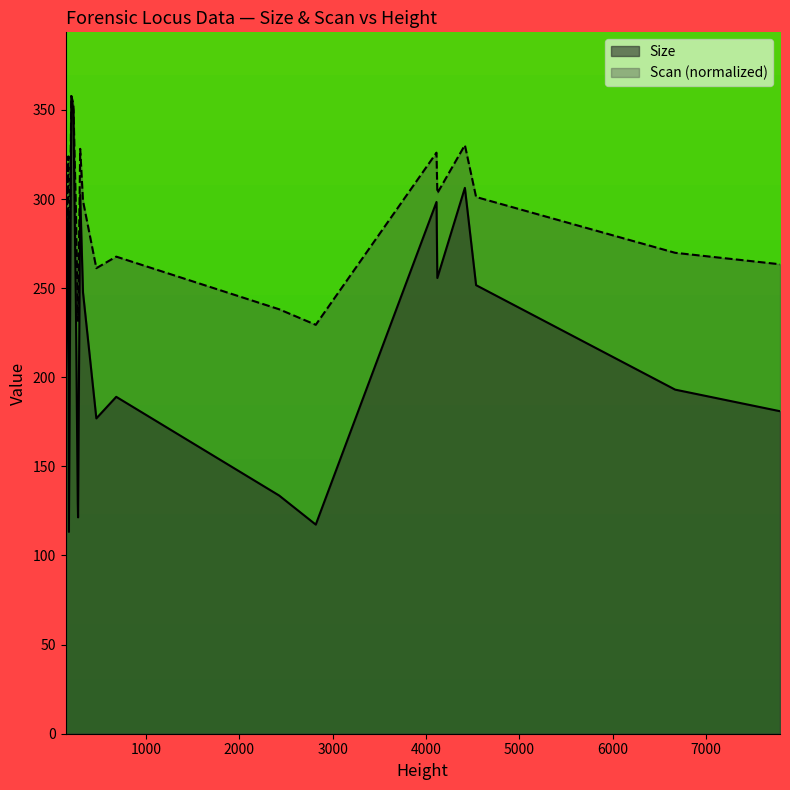

How many data points does each series have?

20